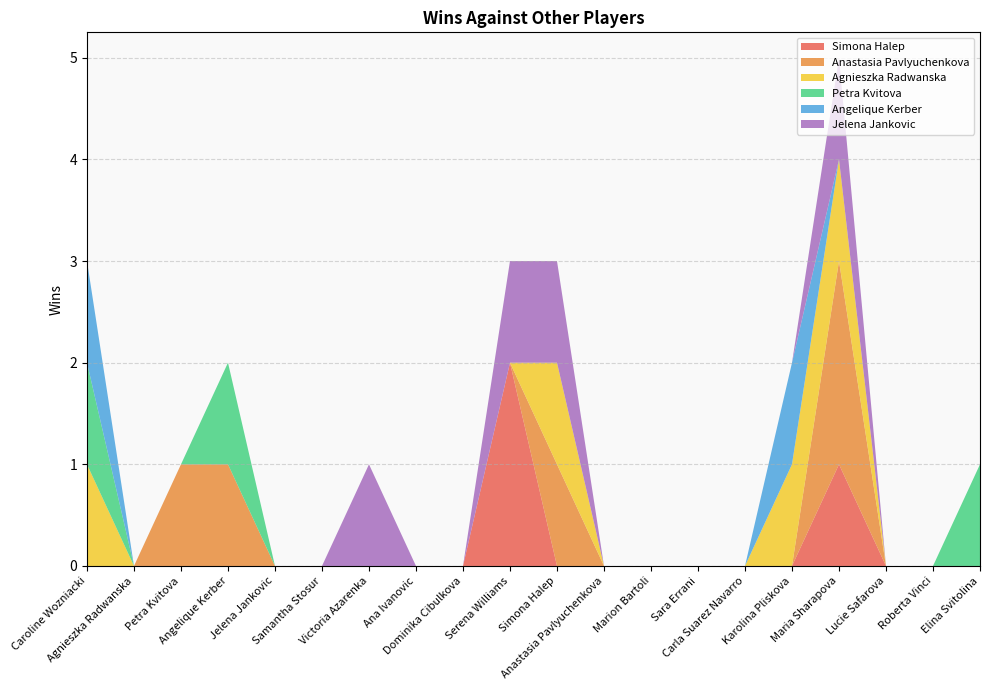

Reading left to right, extract all data points from this chart.

Simona Halep: 0	0	0	0	0	0	0	0	0	2	0	0	0	0	0	0	1	0	0	0
Anastasia Pavlyuchenkova: 0	0	1	1	0	0	0	0	0	0	1	0	0	0	0	0	2	0	0	0
Agnieszka Radwanska: 1	0	0	0	0	0	0	0	0	0	1	0	0	0	0	1	1	0	0	0
Petra Kvitova: 1	0	0	1	0	0	0	0	0	0	0	0	0	0	0	0	0	0	0	1
Angelique Kerber: 1	0	0	0	0	0	0	0	0	0	0	0	0	0	0	1	0	0	0	0
Jelena Jankovic: 0	0	0	0	0	0	1	0	0	1	1	0	0	0	0	0	1	0	0	0